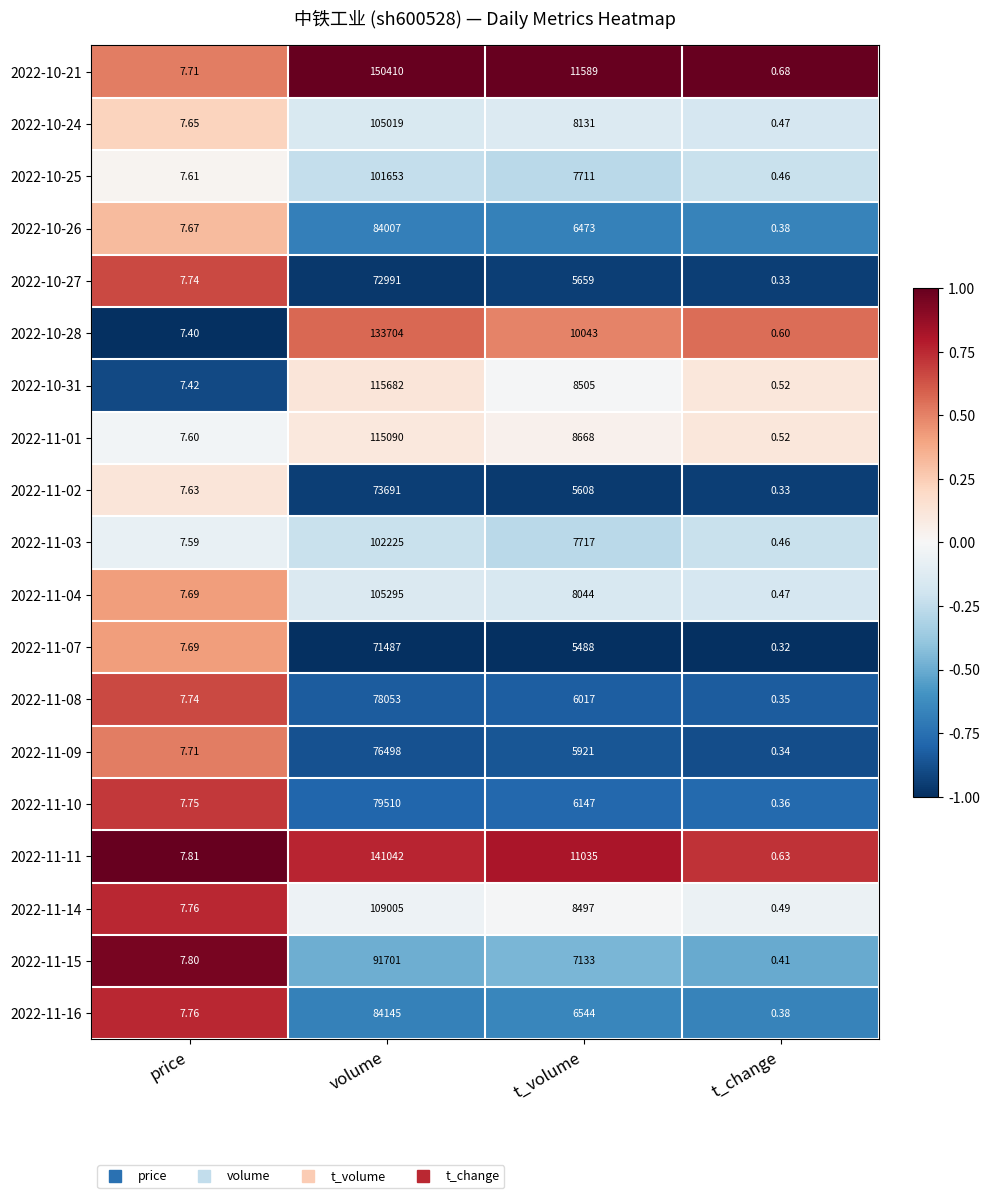

Which series has the largest range (max minus min)?

2022-10-21